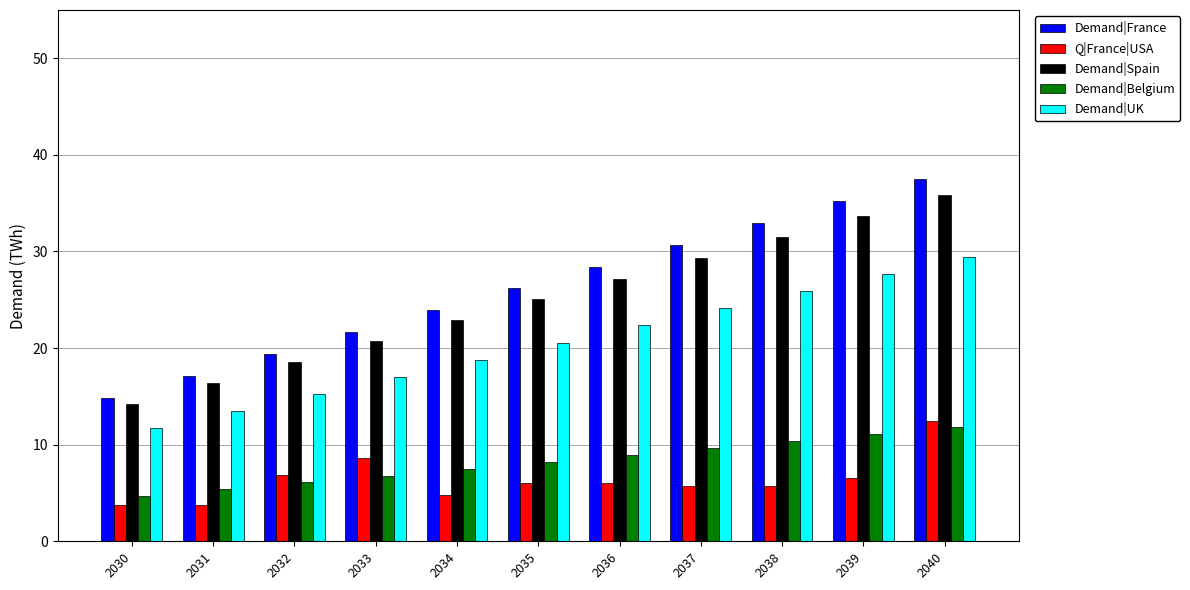

How many bars are there in total?

55